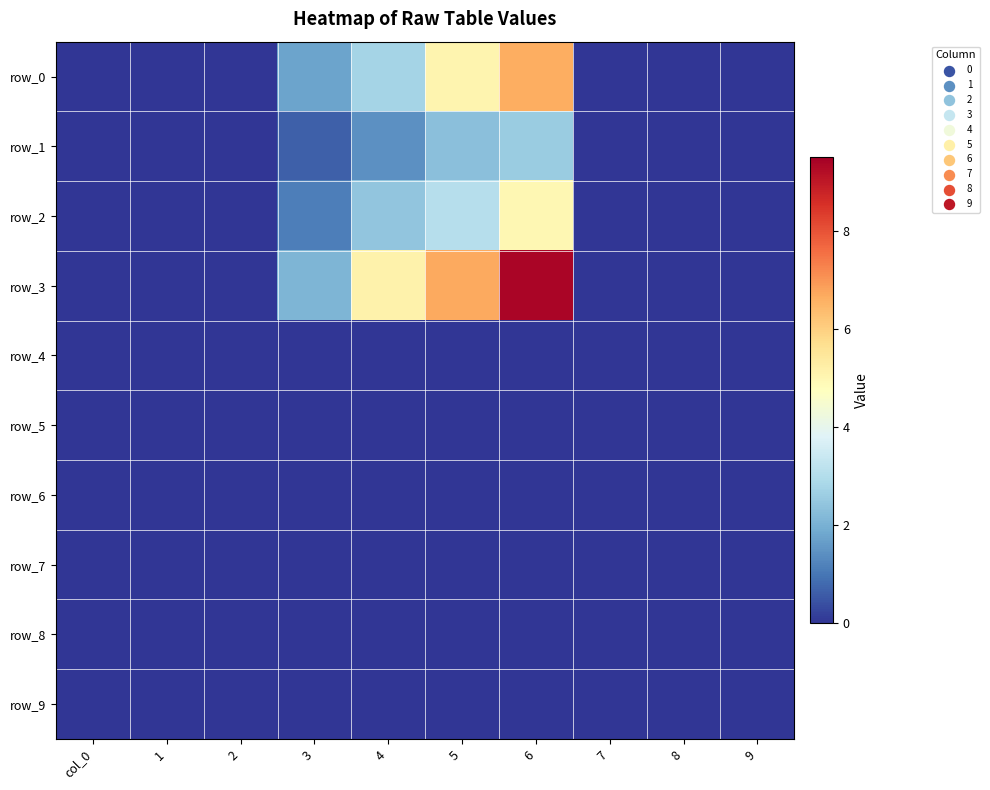

How many values in the row_3 series exceed 0?

4